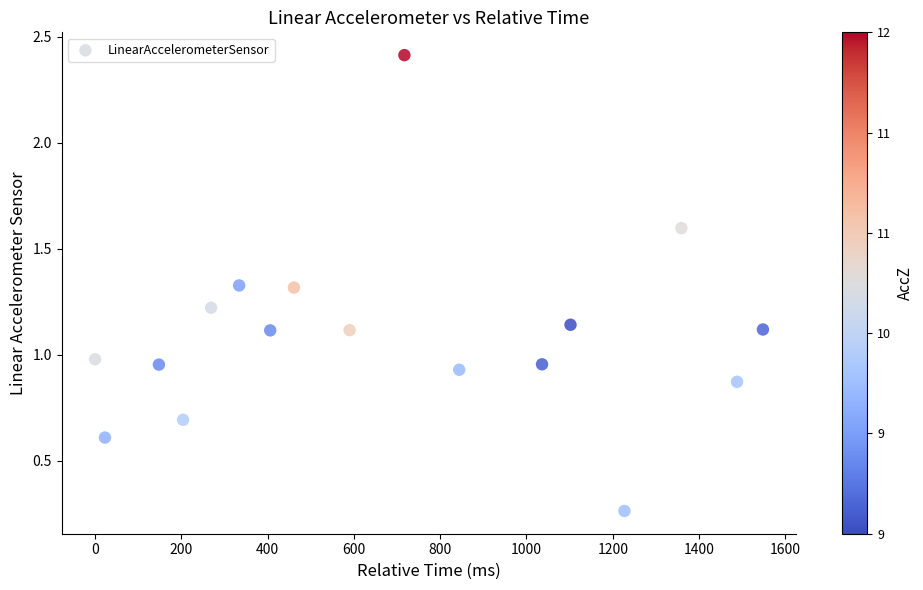

What is the range of X values (max minus min)?

1548.0